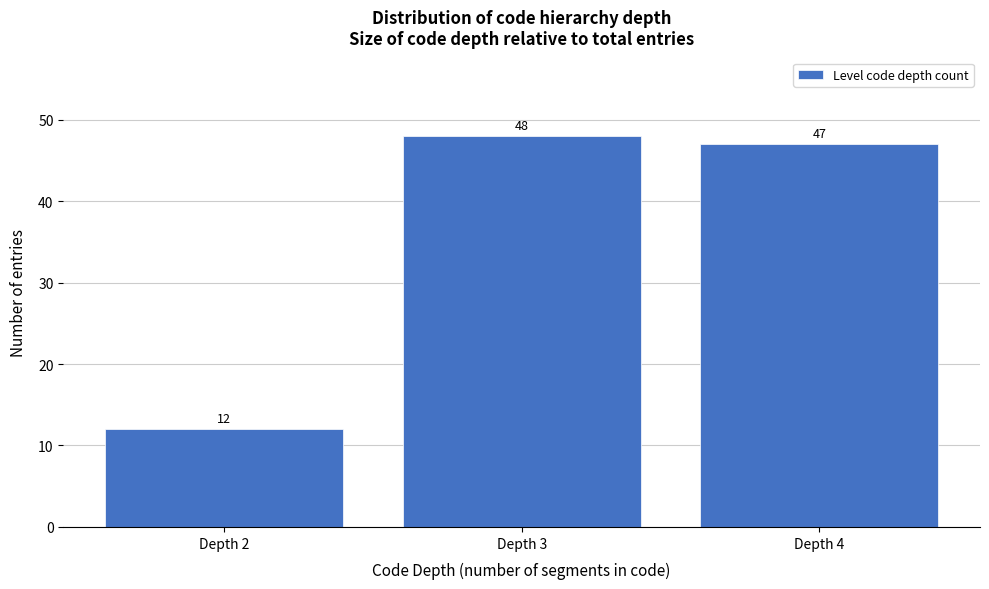

Reading right to left, what are all the values shown in this chart?

Depth 4=47	Depth 3=48	Depth 2=12